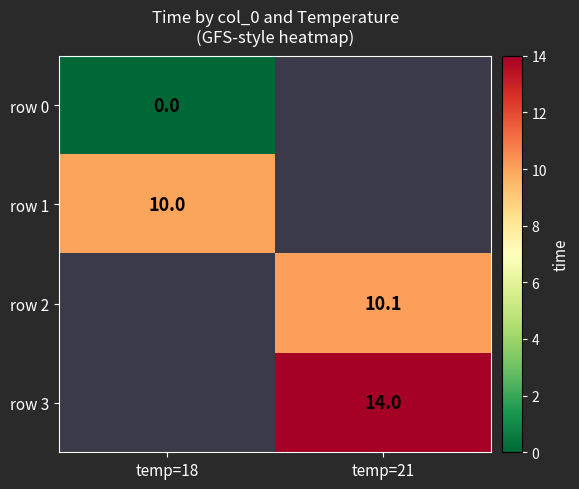

At how many categories does at least one series exceed 0?

2